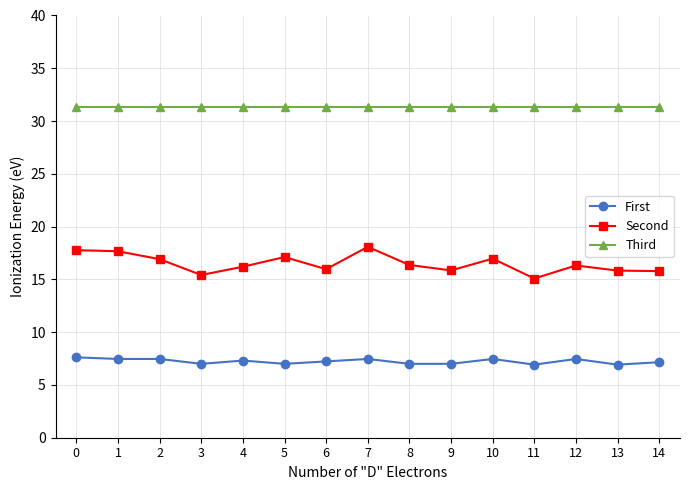

List the series in order of their overall mean, lowest first.

First, Second, Third